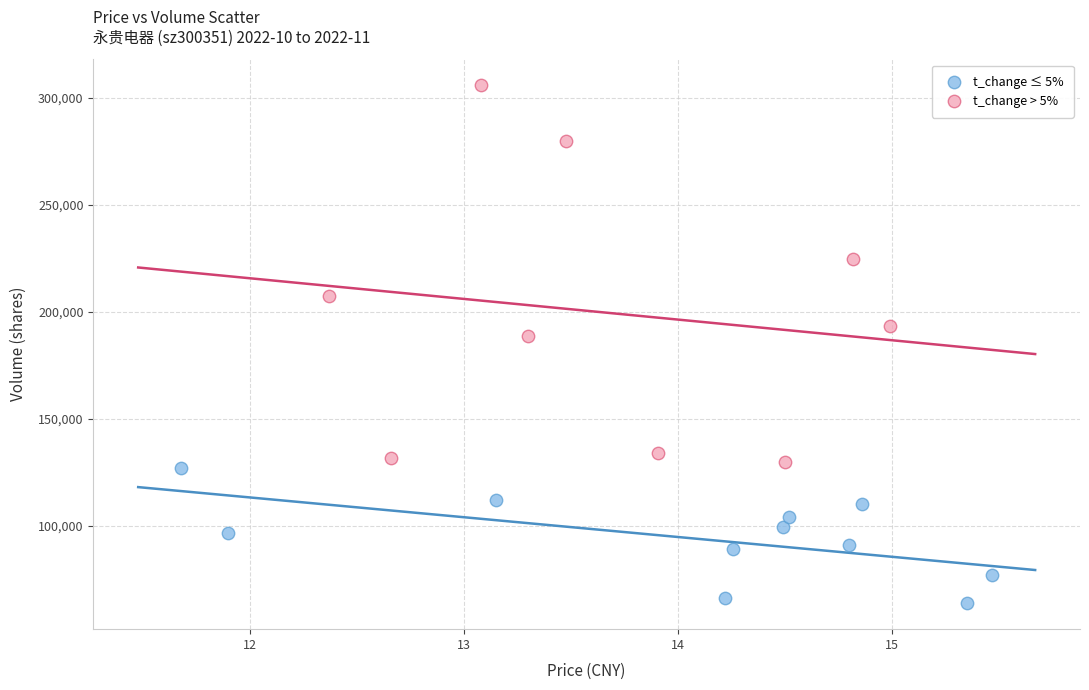

Which series contains the highest Y value?

t_change > 5%